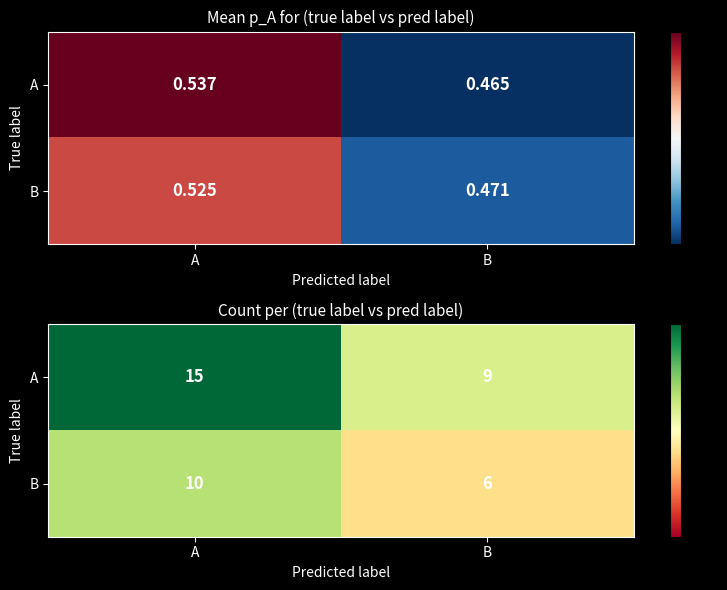

List the series in order of their peak value, lowest first.

B, A